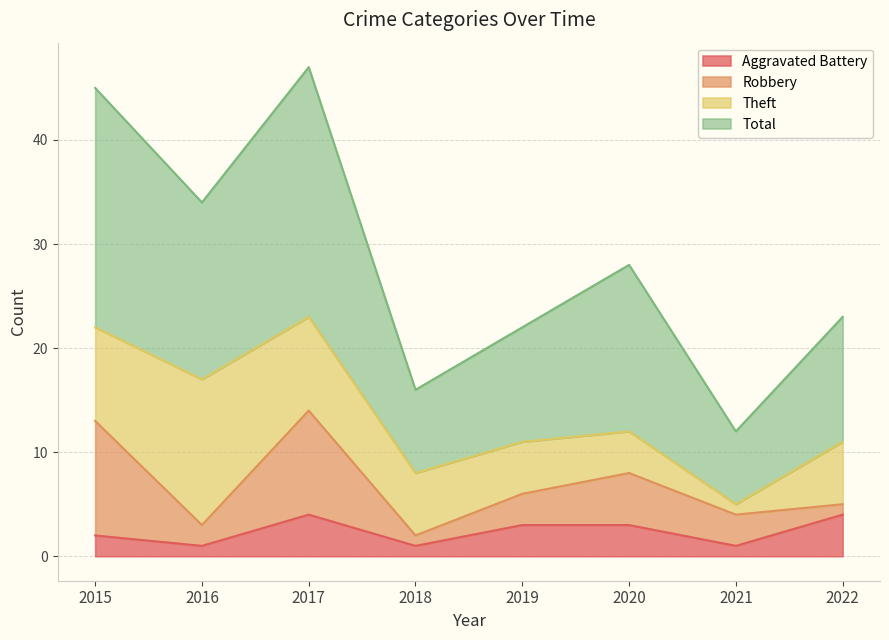

At how many categories does at least one series exceed 16?

6